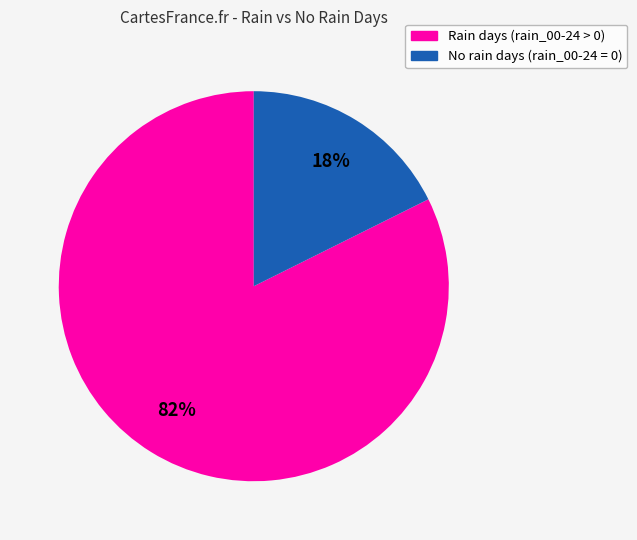

Does any single category account for the majority?

Yes